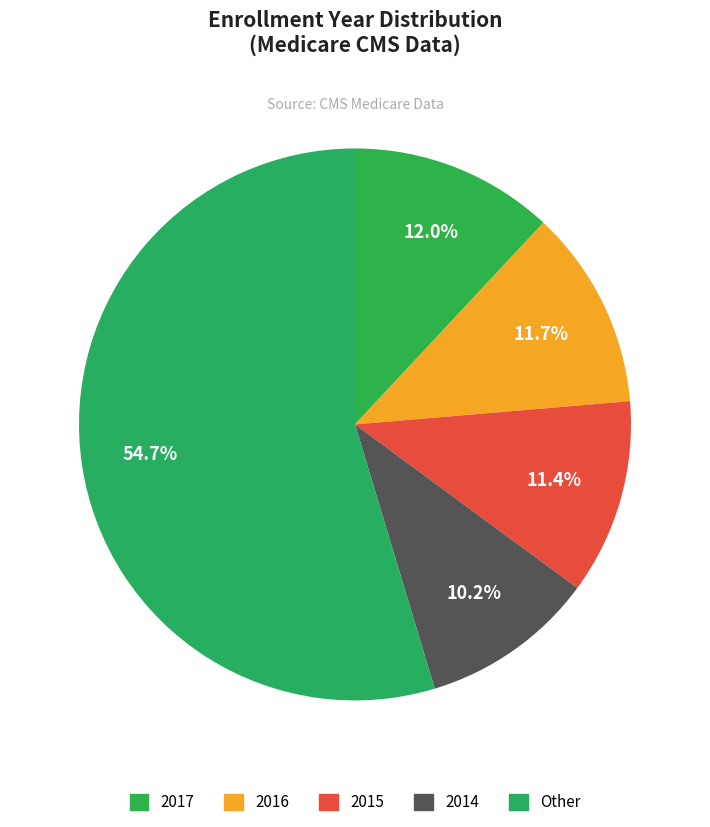

What is the smallest slice in the pie chart?

2014